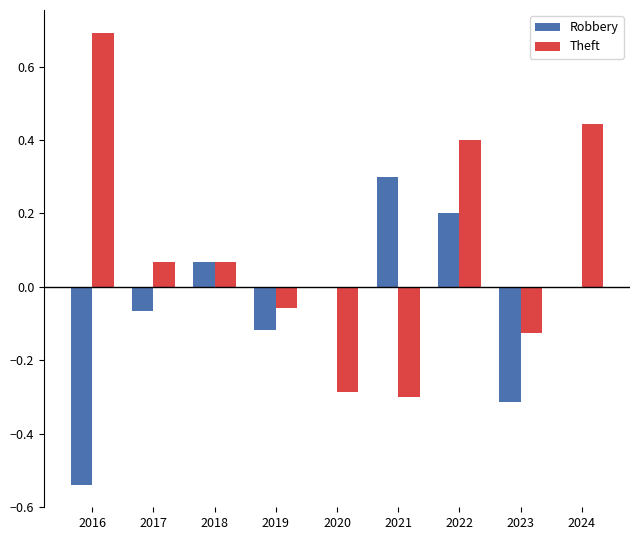

How many distinct data groups are displayed?

2